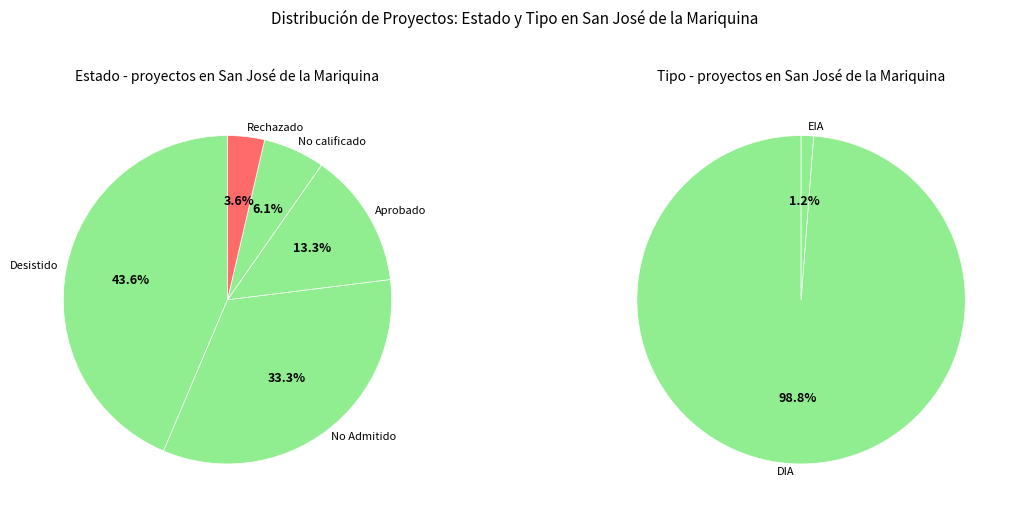

Which slice is the largest?

Desistido